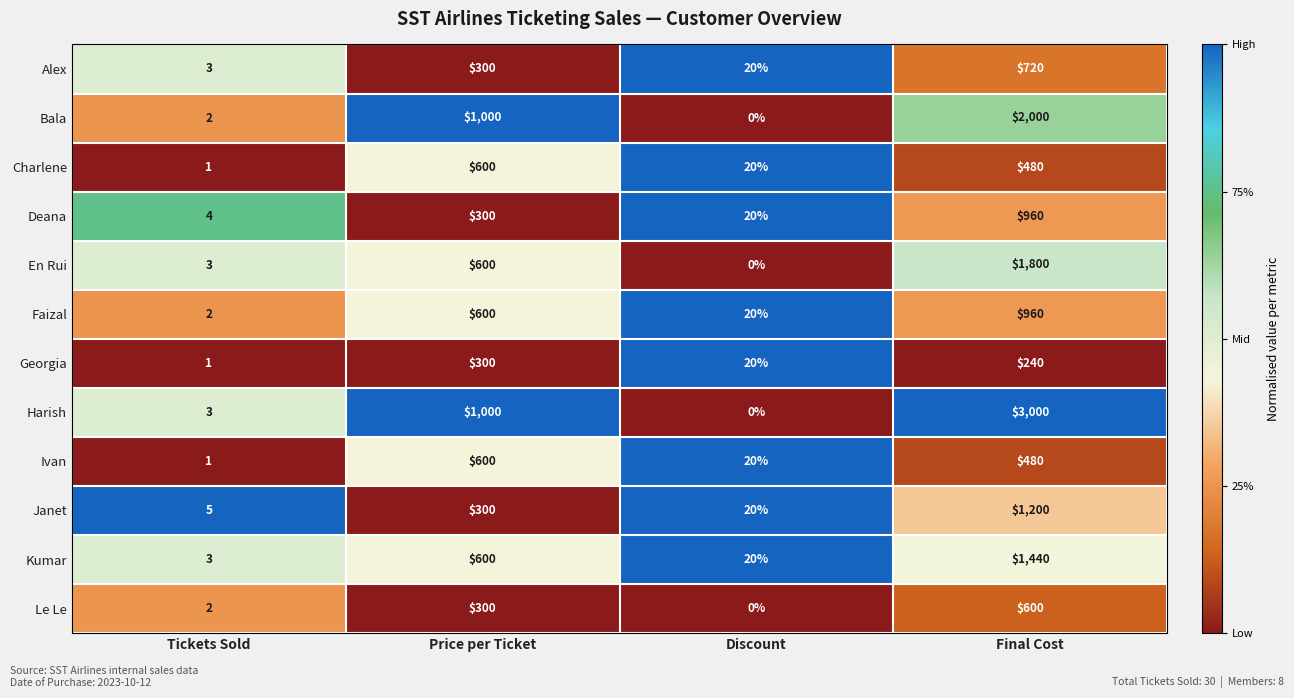

Rank the categories by Deana value from highest to lowest.

Final Cost, Price per Ticket, Discount, Tickets Sold